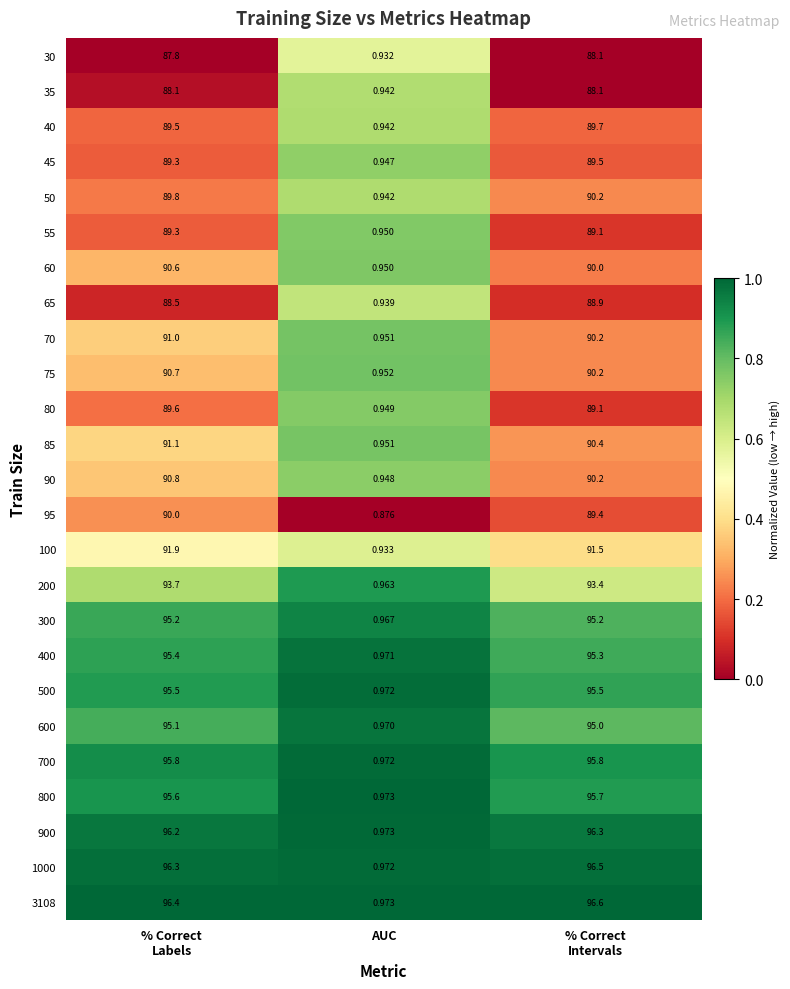

At which label does 900 reach its minimum?

AUC